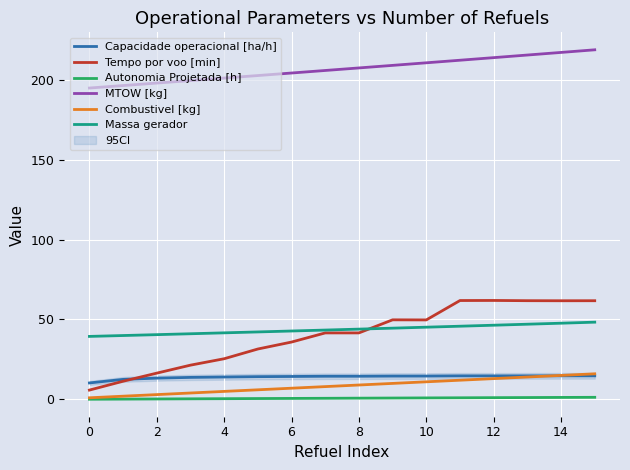

Reading left to right, extract all data points from this chart.

Capacidade operacional [ha/h]: 10.3	12.5	13.3	13.8	14.0	14.2	14.3	14.5	14.5	14.6	14.6	14.7	14.7	14.7	14.7	14.7
Tempo por voo [min]: 5.8	11.4	16.4	21.4	25.4	31.5	35.9	41.6	41.6	49.8	49.7	61.8	61.9	61.7	61.7	61.7
Autonomia Projetada [h]: 0.1	0.2	0.3	0.4	0.4	0.5	0.6	0.7	0.8	0.8	0.9	1.0	1.1	1.1	1.2	1.3
MTOW [kg]: 194.8	196.3	197.9	199.4	201.0	202.6	204.2	205.8	207.3	208.9	210.6	212.2	213.8	215.4	217.0	218.7
Combustivel [kg]: 1.0	2.0	3.0	4.0	5.0	6.0	7.0	8.0	9.0	10.0	11.0	12.0	13.0	14.0	15.0	16.0
Massa gerador: 39.4	40.0	40.5	41.1	41.6	42.2	42.8	43.4	44.0	44.6	45.2	45.8	46.4	47.0	47.7	48.3